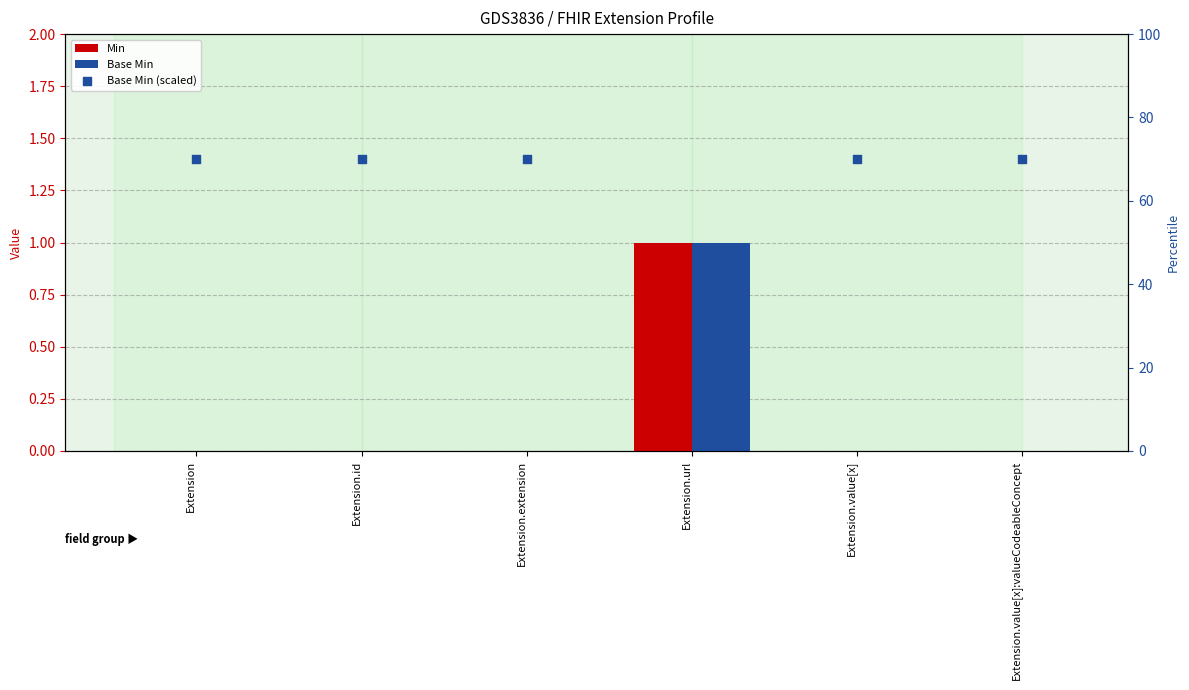

At how many categories does at least one series exceed 44?

6